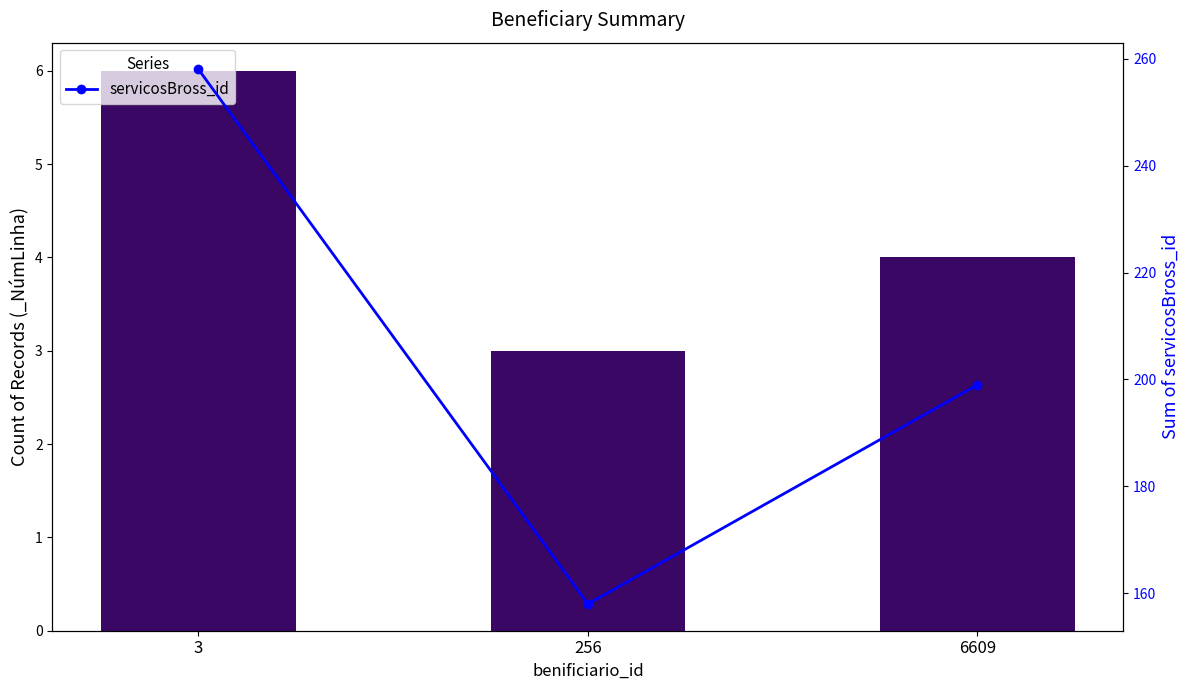

Rank the categories by value from highest to lowest.

3, 6609, 256